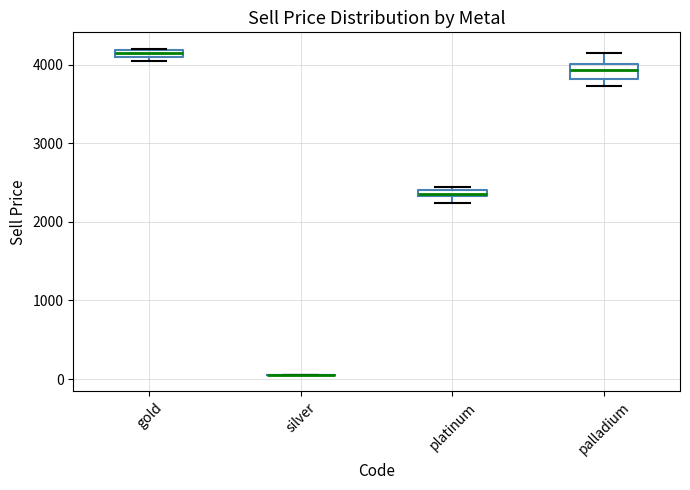

Where is the upper edge of the box for gold on the y-axis? The values are not printed on the chart, so give them approximately, as read against the axis.

4200